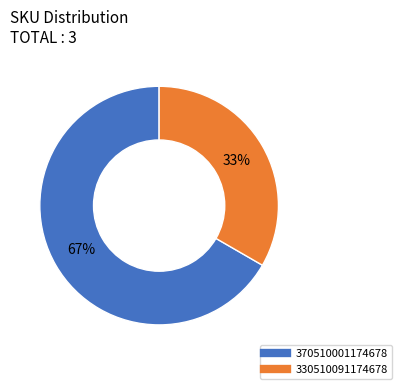

Between 370510001174678 and 330510091174678, which is larger?

370510001174678